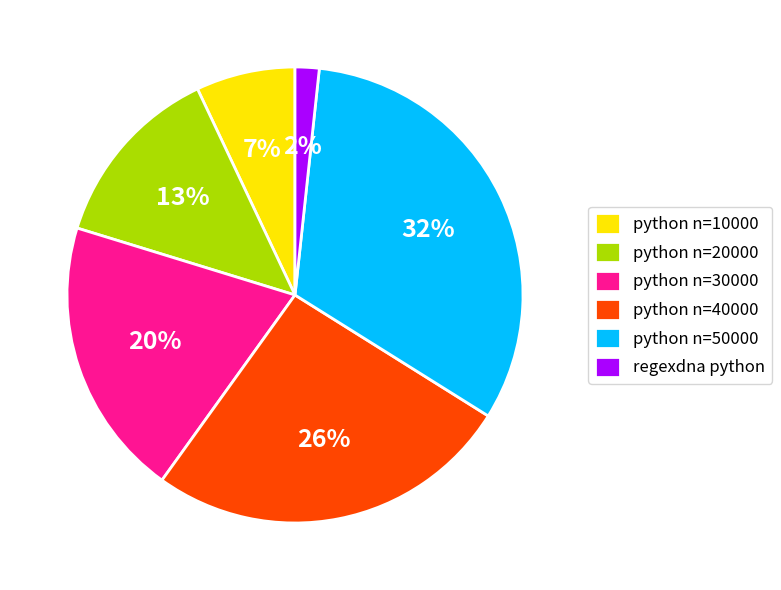

Which has a higher value, regexdna python or python n=40000?

python n=40000